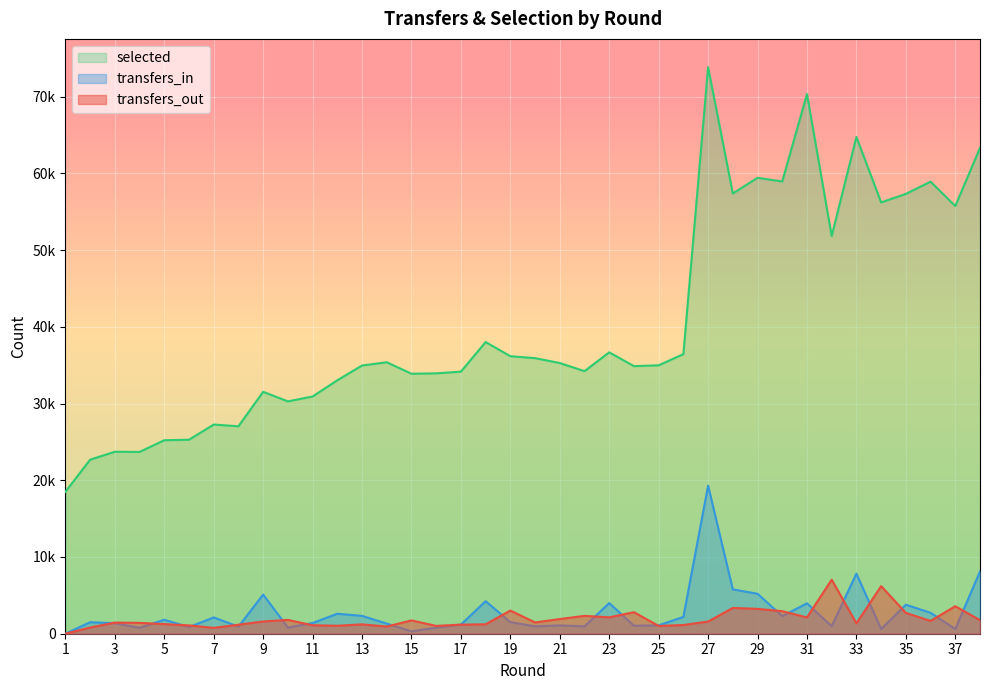

How many times do transfers_out and transfers_in cross each other?

22